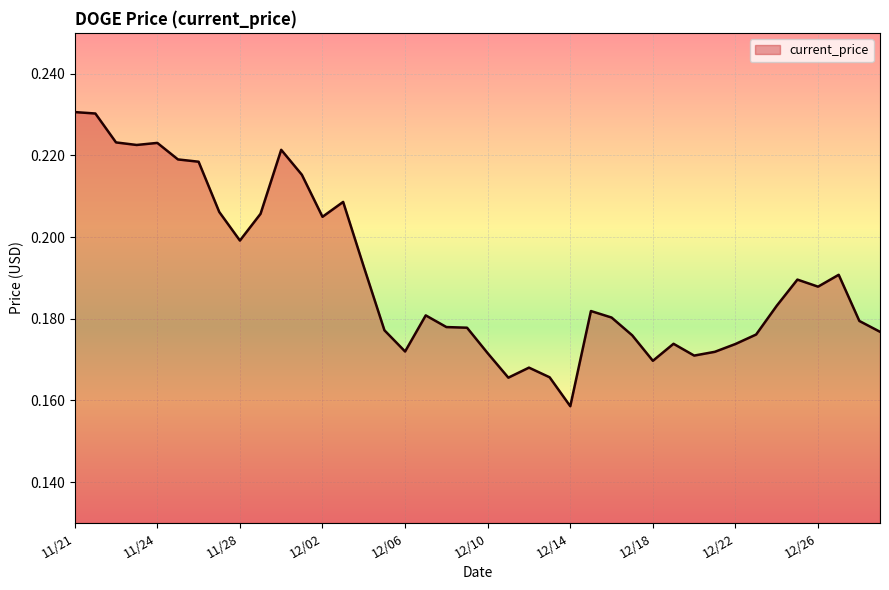

How many interior local valleys (lower than both neighbors) does the data have?

9